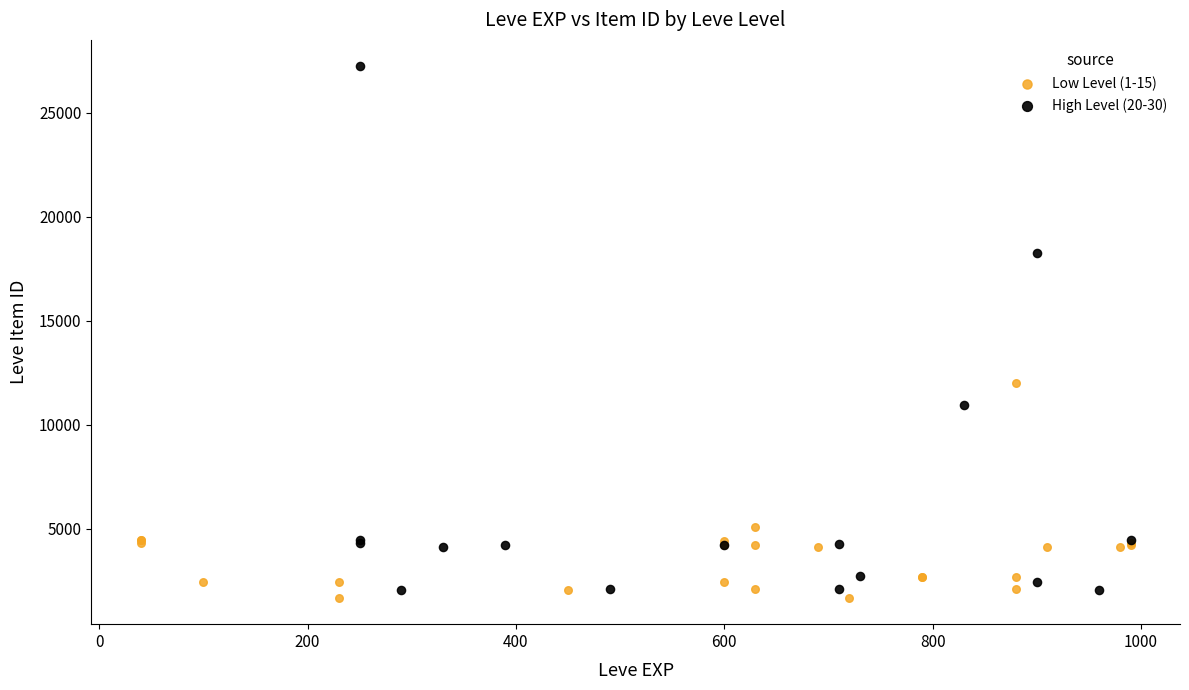

Which series has the largest Y range (max minus min)?

High Level (20-30)